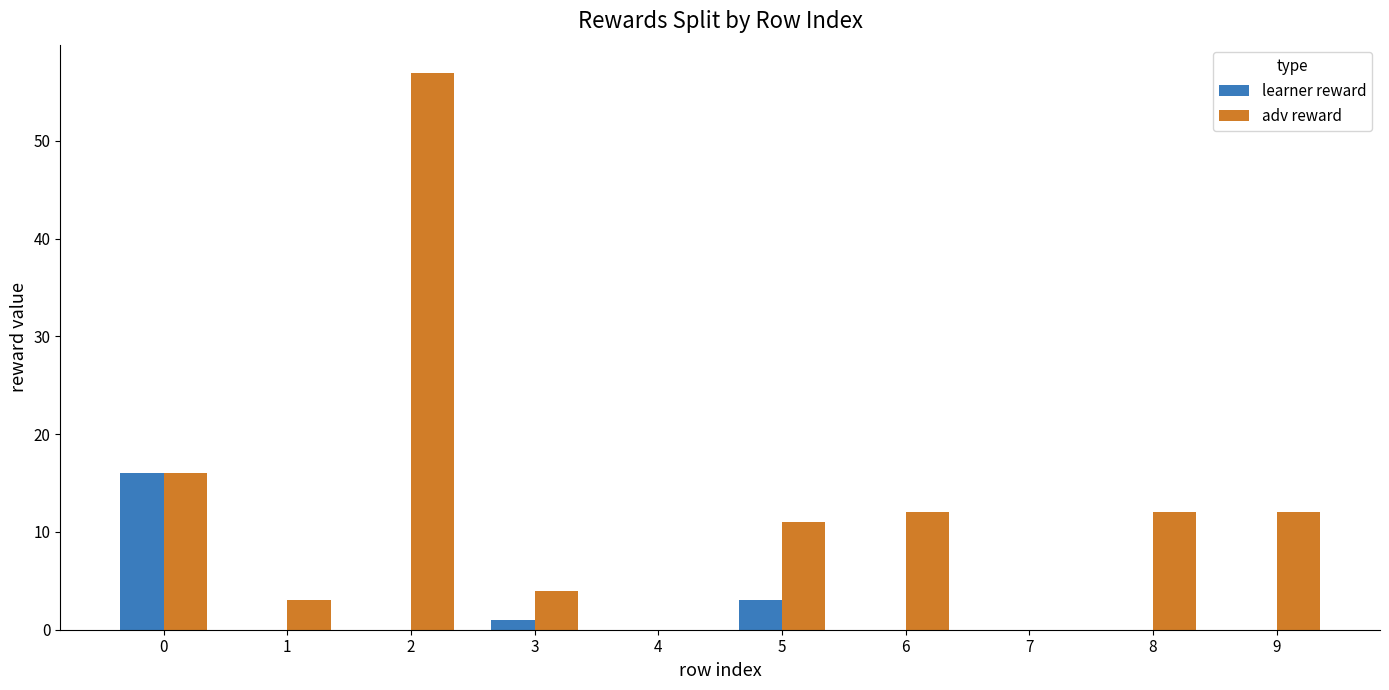

Reading left to right, what are all the values shown in this chart?

learner reward: 0=16	1=0	2=0	3=1	4=0	5=3	6=0	7=0	8=0	9=0
adv reward: 0=16	1=3	2=57	3=4	4=0	5=11	6=12	7=0	8=12	9=12